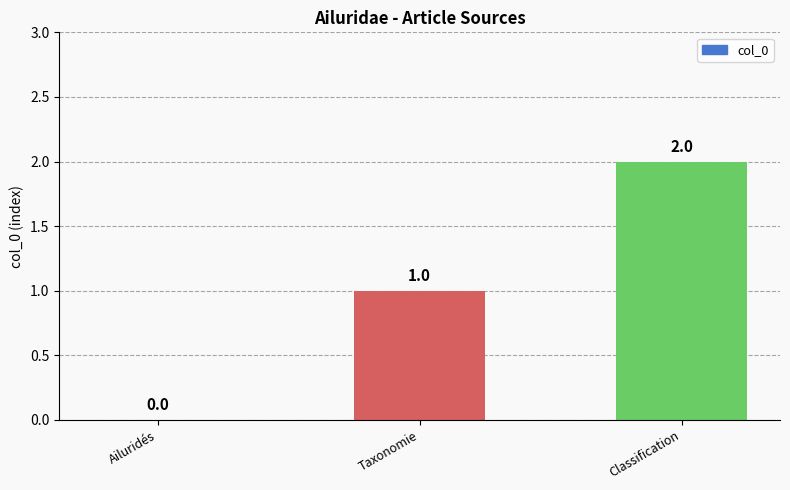

The value at Taxonomie is 1. True or false?

True